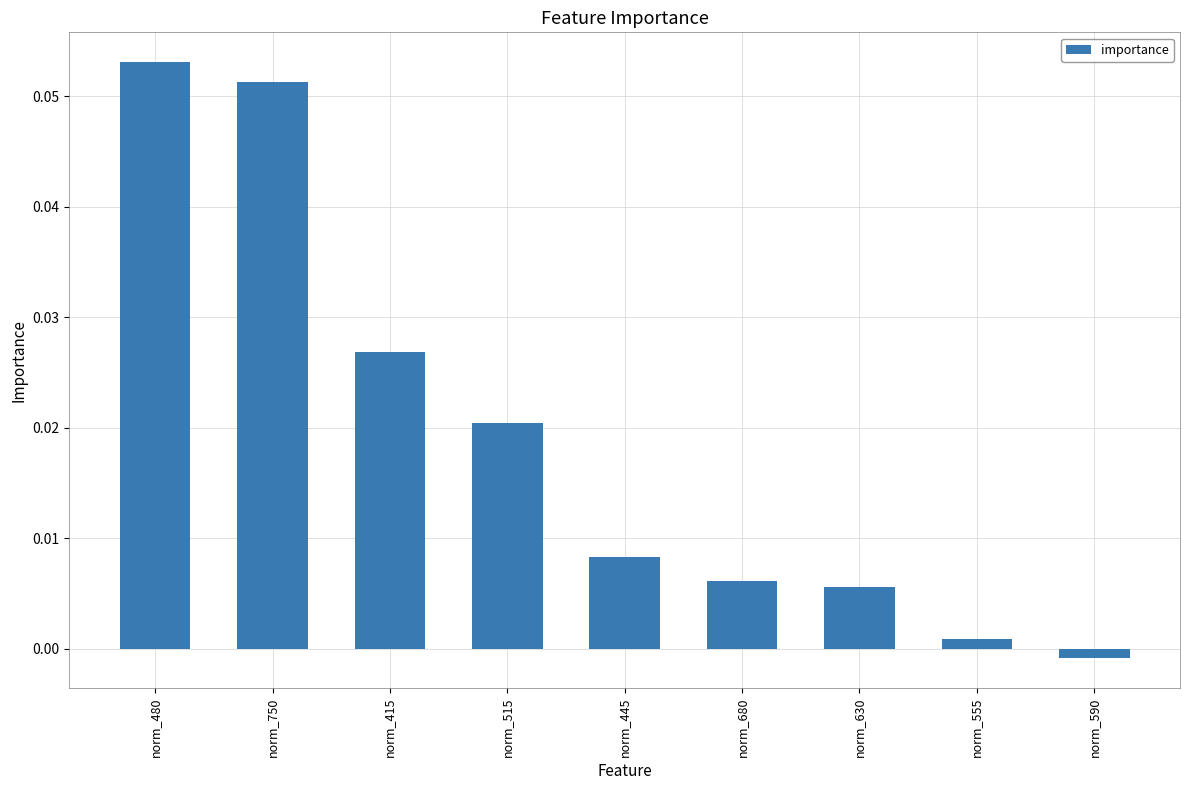

Which category has the lowest value across all series?

norm_590